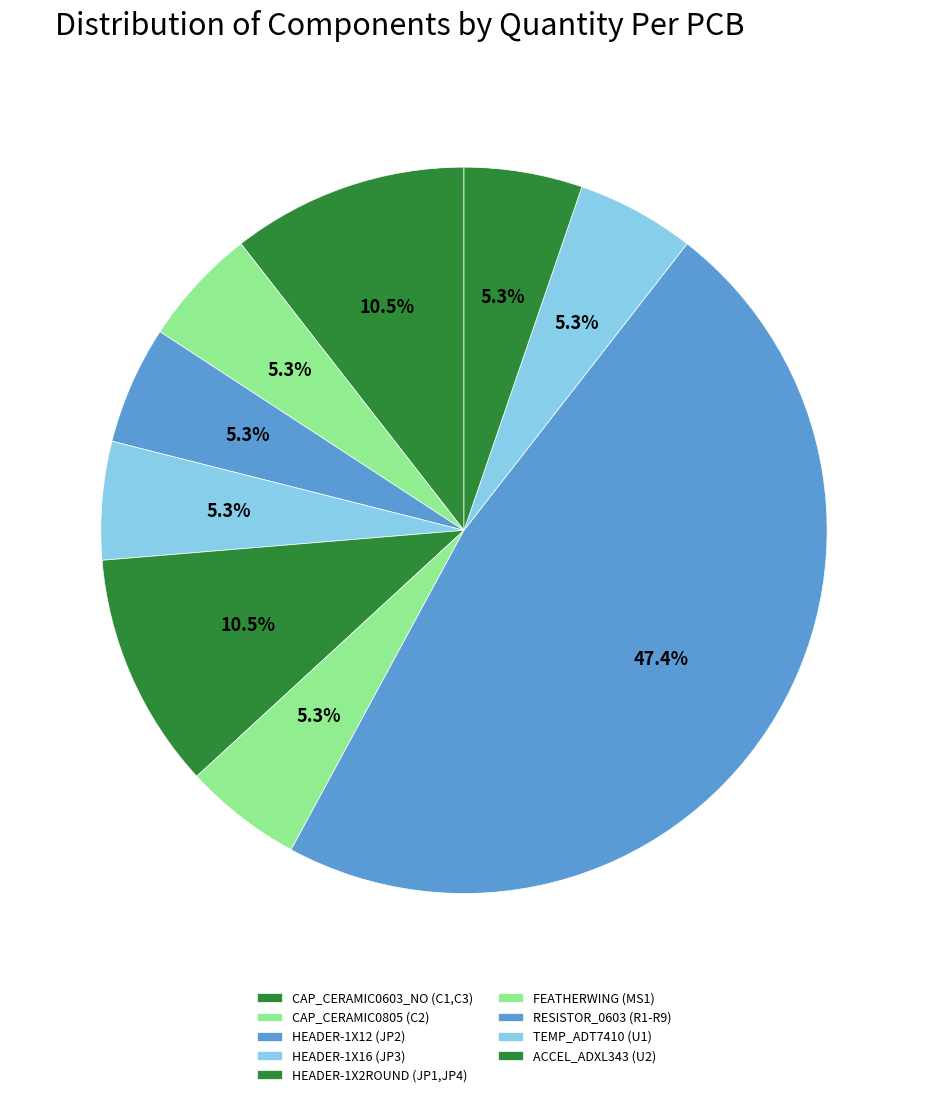

Count the number of slices in the pie.

9